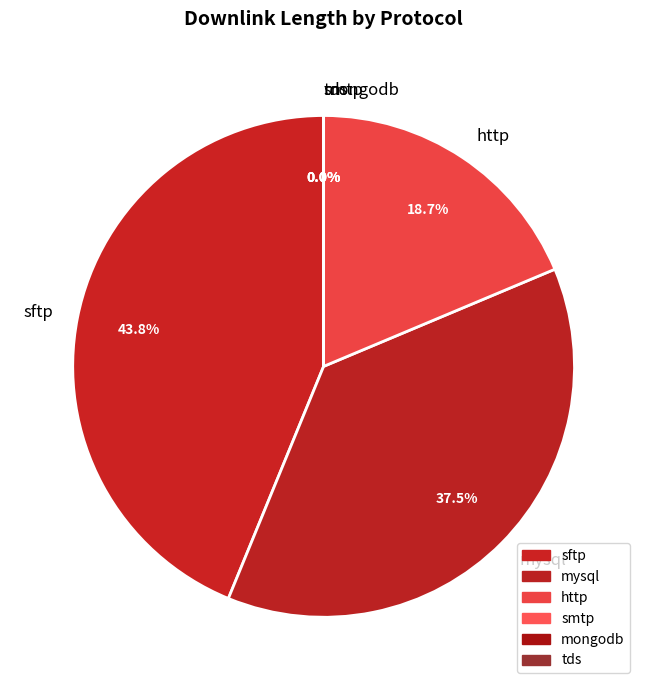

True or false: mysql accounts for 50% of the total.

False